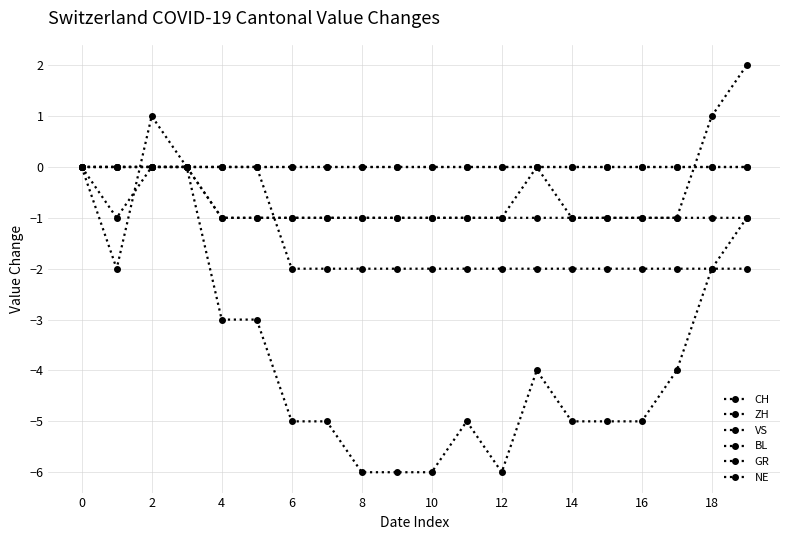

Reading left to right, what are all the values shown in this chart?

CH: 0	-2	1	0	-3	-3	-5	-5	-6	-6	-6	-5	-6	-4	-5	-5	-5	-4	-2	-1
ZH: 0	-1	0	0	-1	-1	-1	-1	-1	-1	-1	-1	-1	0	-1	-1	-1	-1	1	2
VS: 0	0	0	0	0	0	-2	-2	-2	-2	-2	-2	-2	-2	-2	-2	-2	-2	-2	-2
BL: 0	0	0	0	0	0	0	0	0	0	0	0	0	0	0	0	0	0	0	0
GR: 0	0	0	0	-1	-1	-1	-1	-1	-1	-1	-1	-1	-1	-1	-1	-1	-1	-1	-1
NE: 0	0	0	0	0	0	0	0	0	0	0	0	0	0	0	0	0	0	0	0